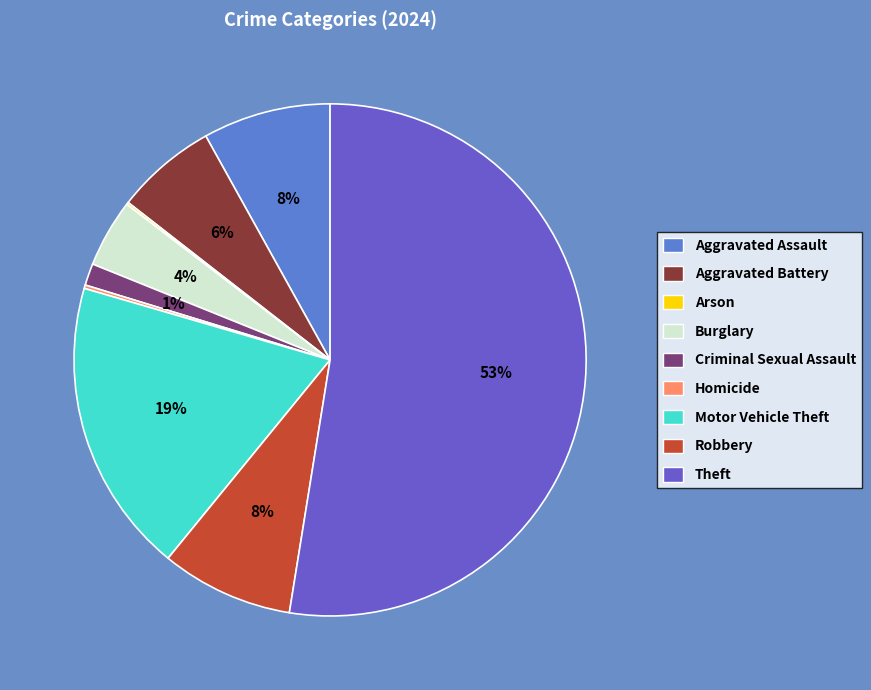

Which has a higher value, Motor Vehicle Theft or Criminal Sexual Assault?

Motor Vehicle Theft